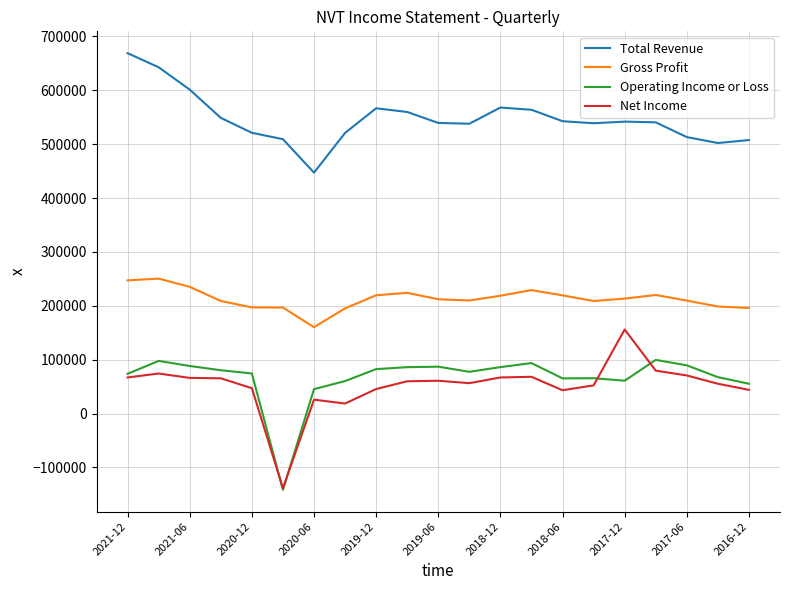

How many series are shown in this chart?

4